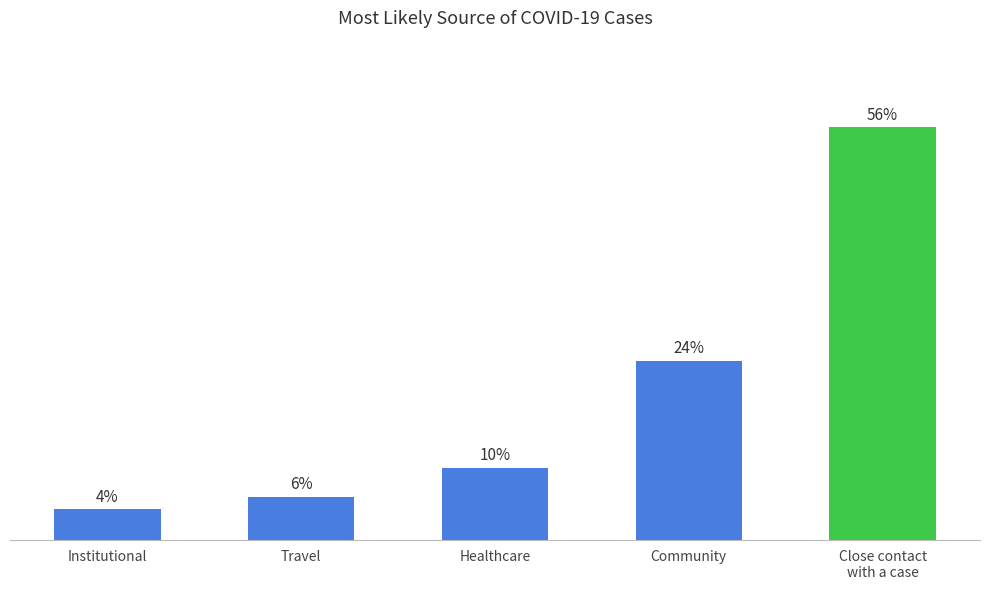

Which category has the highest value across all series?

Close contact
with a case